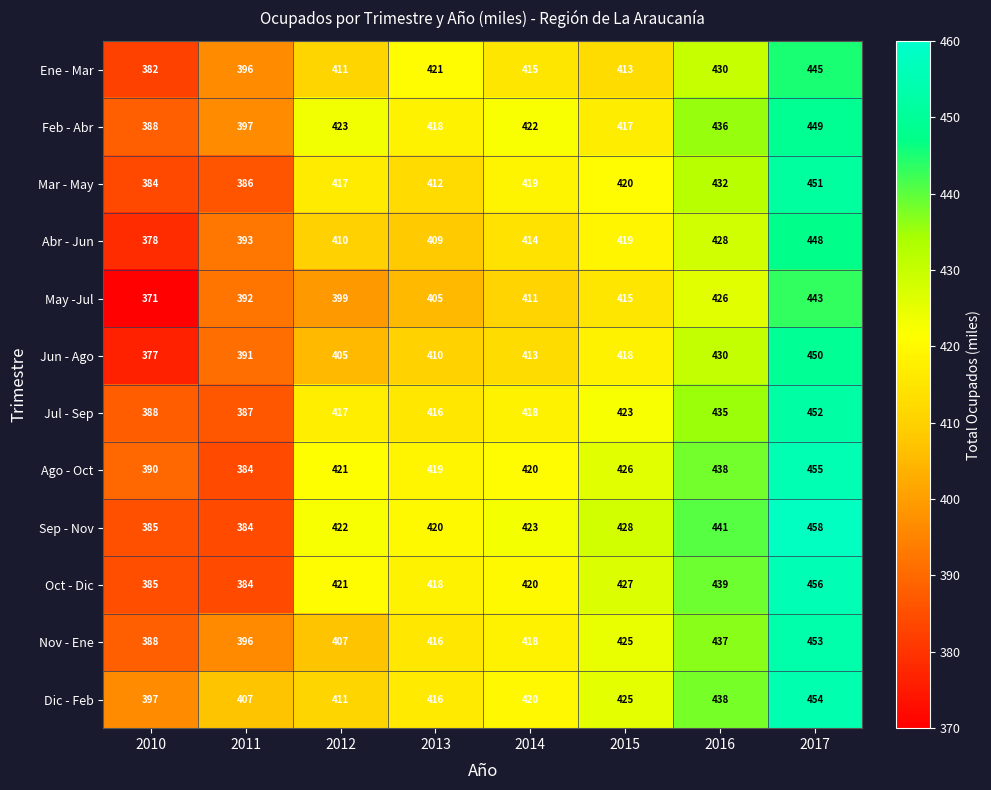

What is the sum of all Abr - Jun values?

3299